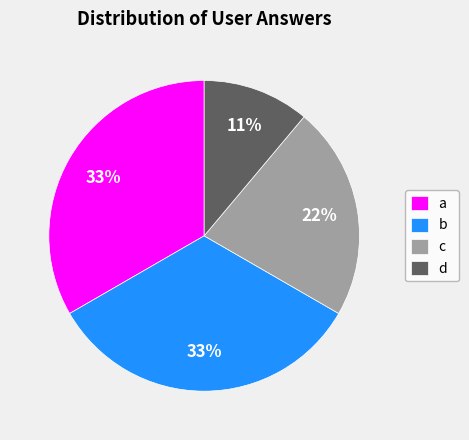

To the nearest percent, what portion does d represent?

11%